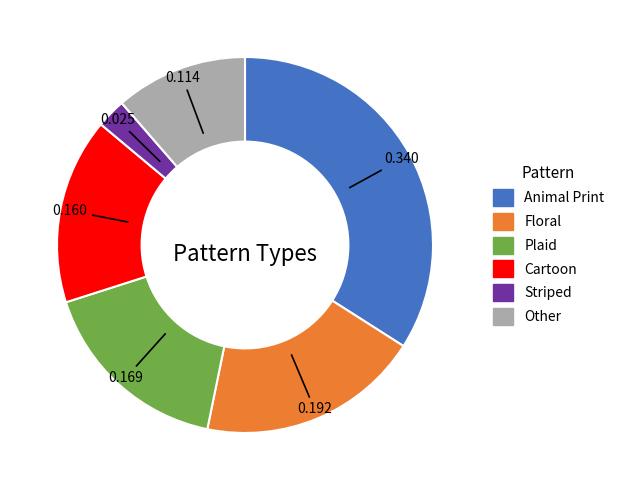

Combined, do Other and Striped account for over 50%?

No